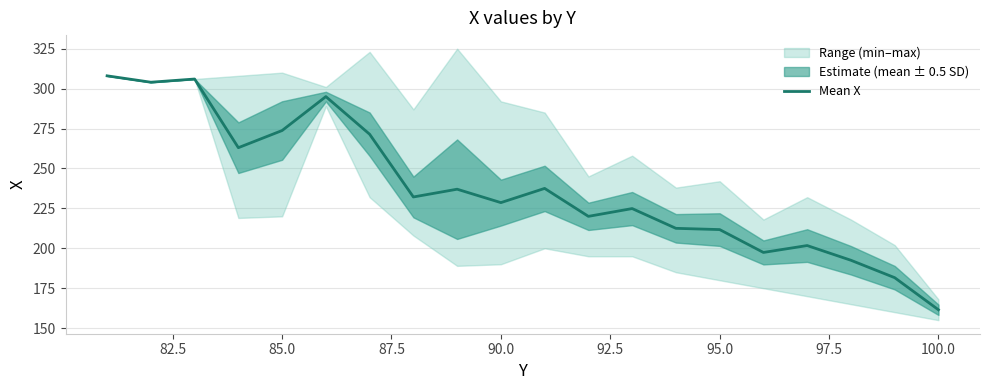

Is it true that Mean X equals 188.5 at 85.0?

False